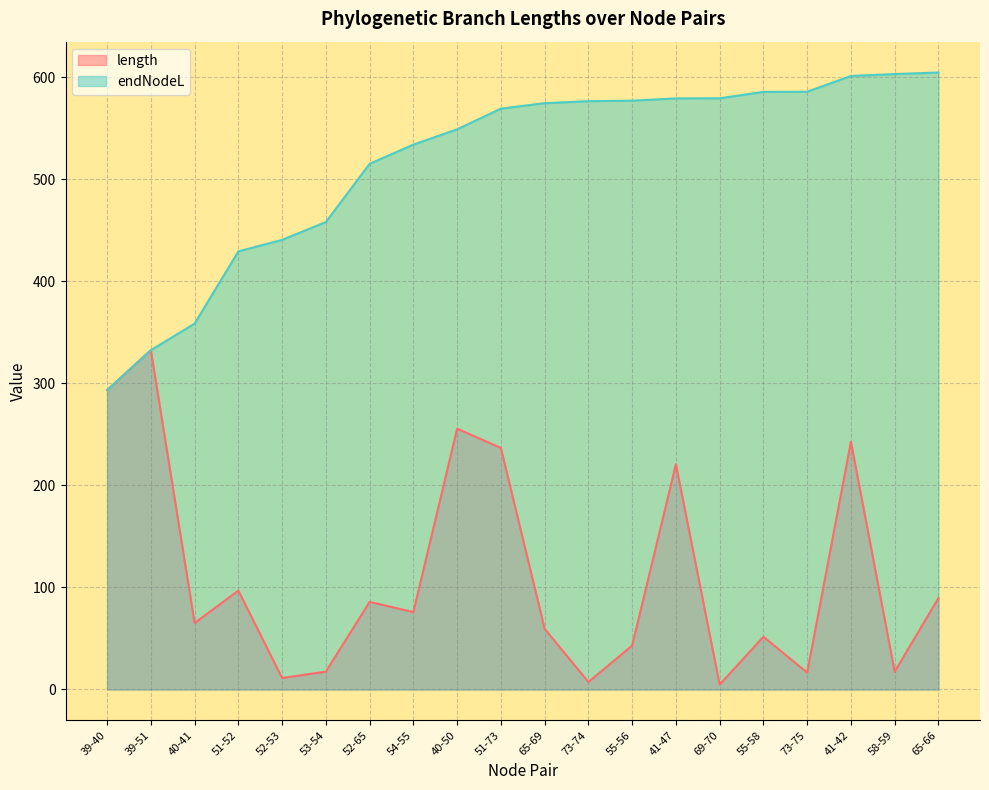

At which category does the chart reach its peak across all series?

65-66